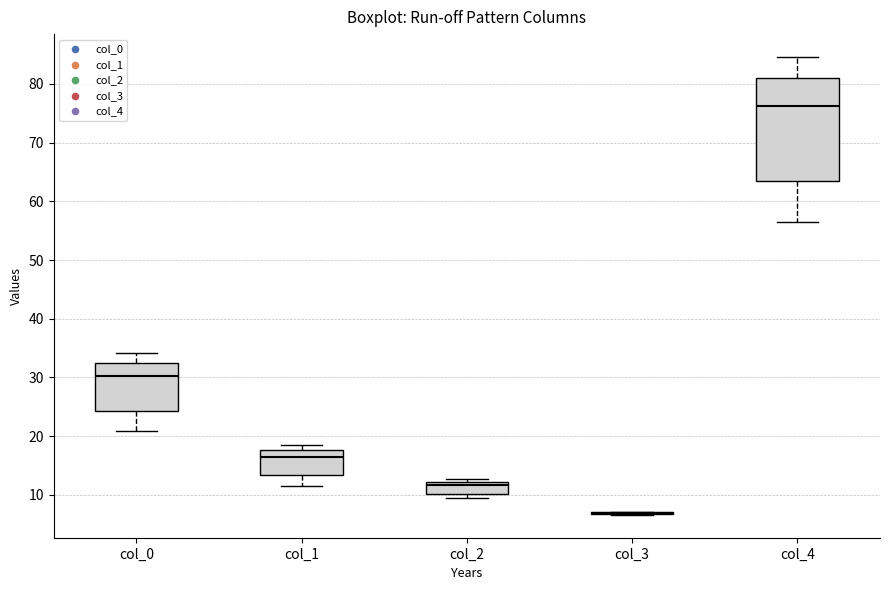

Reading left to right, read every box against the y-axis: the position of its median line, the range the box covers, and the ends of its whiskers. The values are not printed on the chart, so give them approximately, as read against the axis.

col_0: median 30, box 24 to 32, whiskers 21 to 34
col_1: median 16, box 13 to 18, whiskers 12 to 19
col_2: median 12 (just below the box's upper edge), box 10 to 12, whiskers 9 to 13
col_3: box collapsed to a line at 7, whiskers 7 to 7
col_4: median 76, box 63 to 81, whiskers 57 to 85